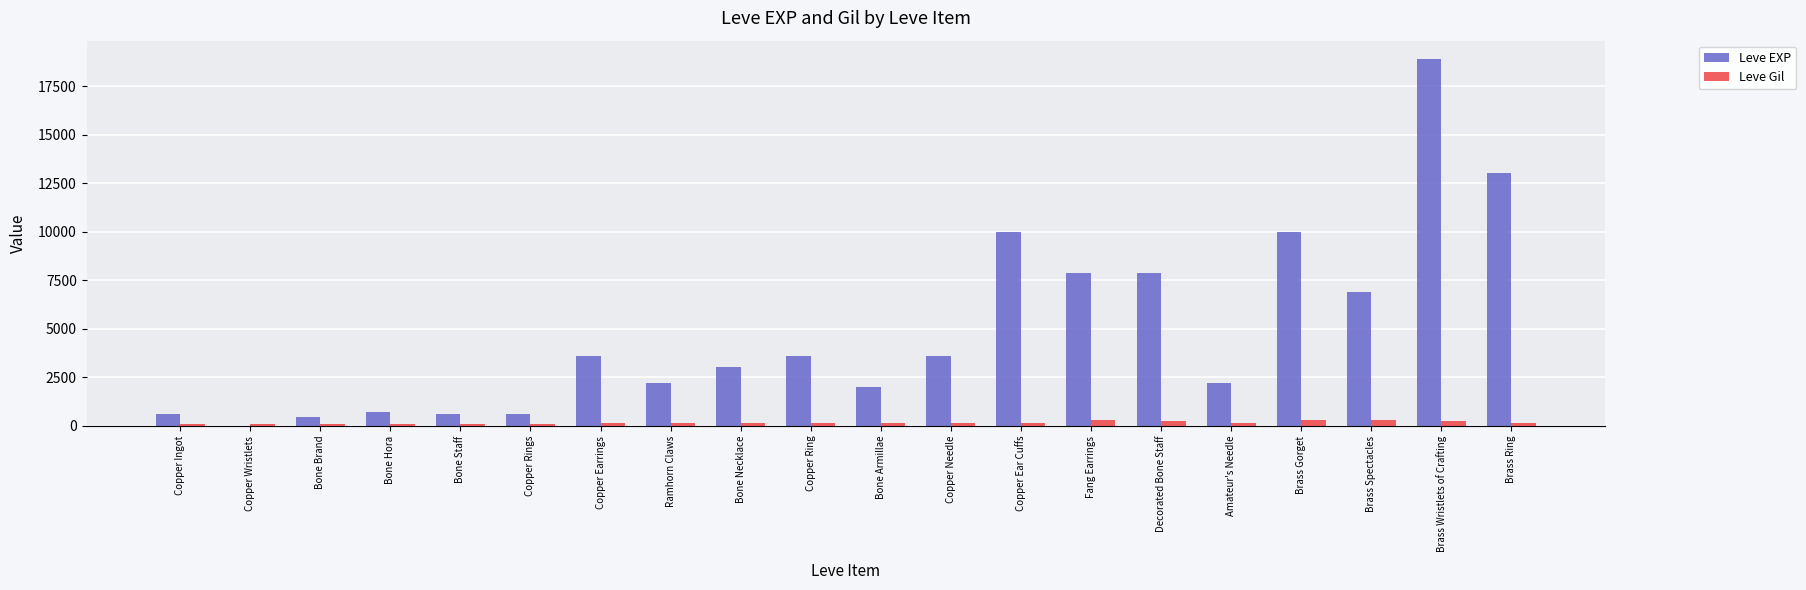

What is the highest value of the Leve EXP series?

18910